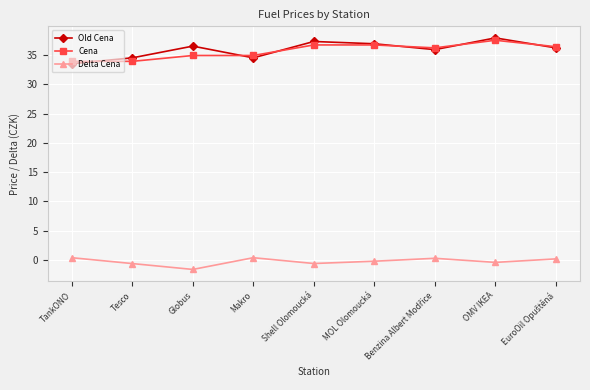

What is the maximum value shown in the chart?

37.9